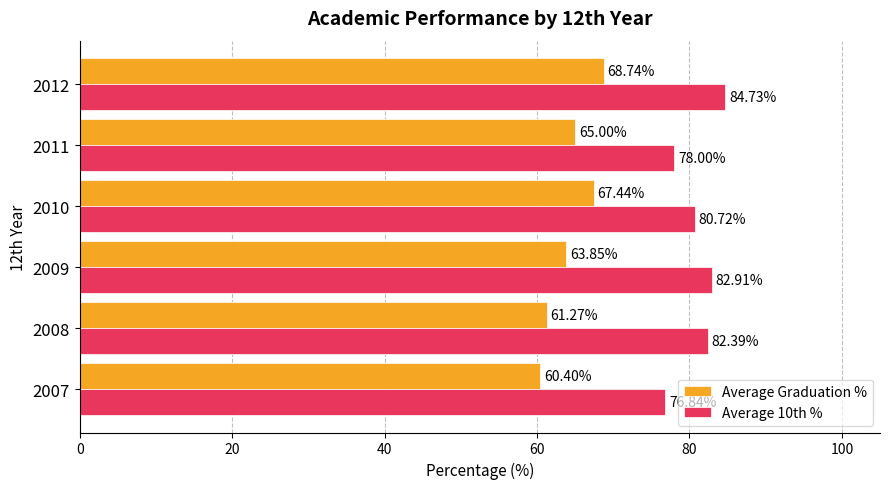

What are all the series names shown in the legend?

Average Graduation %, Average 10th %